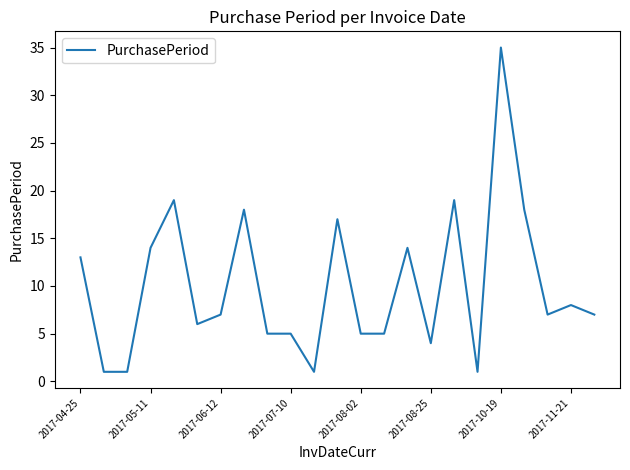

What is the greatest value displayed?

35